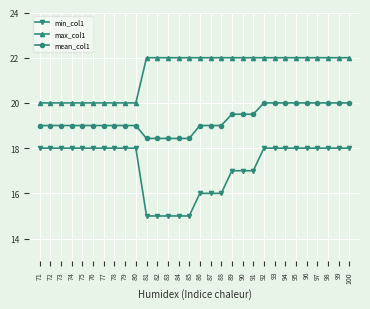

Rank the series by their average value, from highest to lowest.

max_col1, mean_col1, min_col1